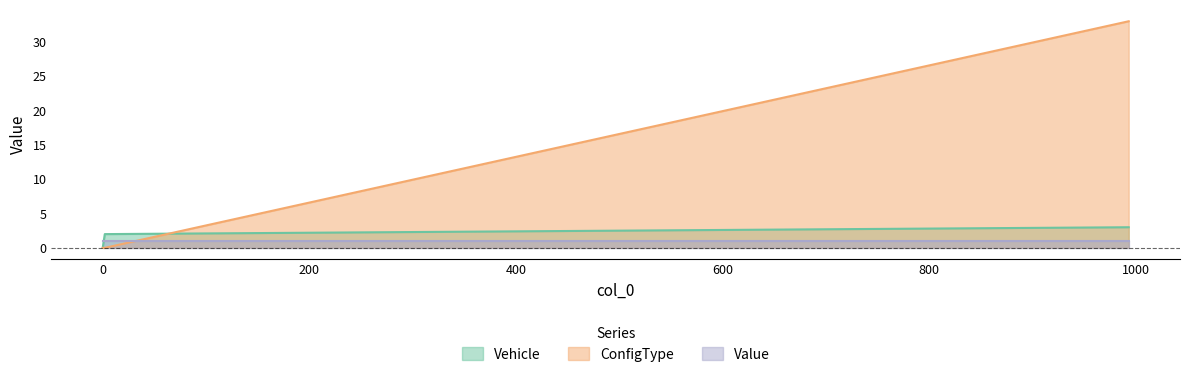

How many times do Vehicle and ConfigType cross each other?

1